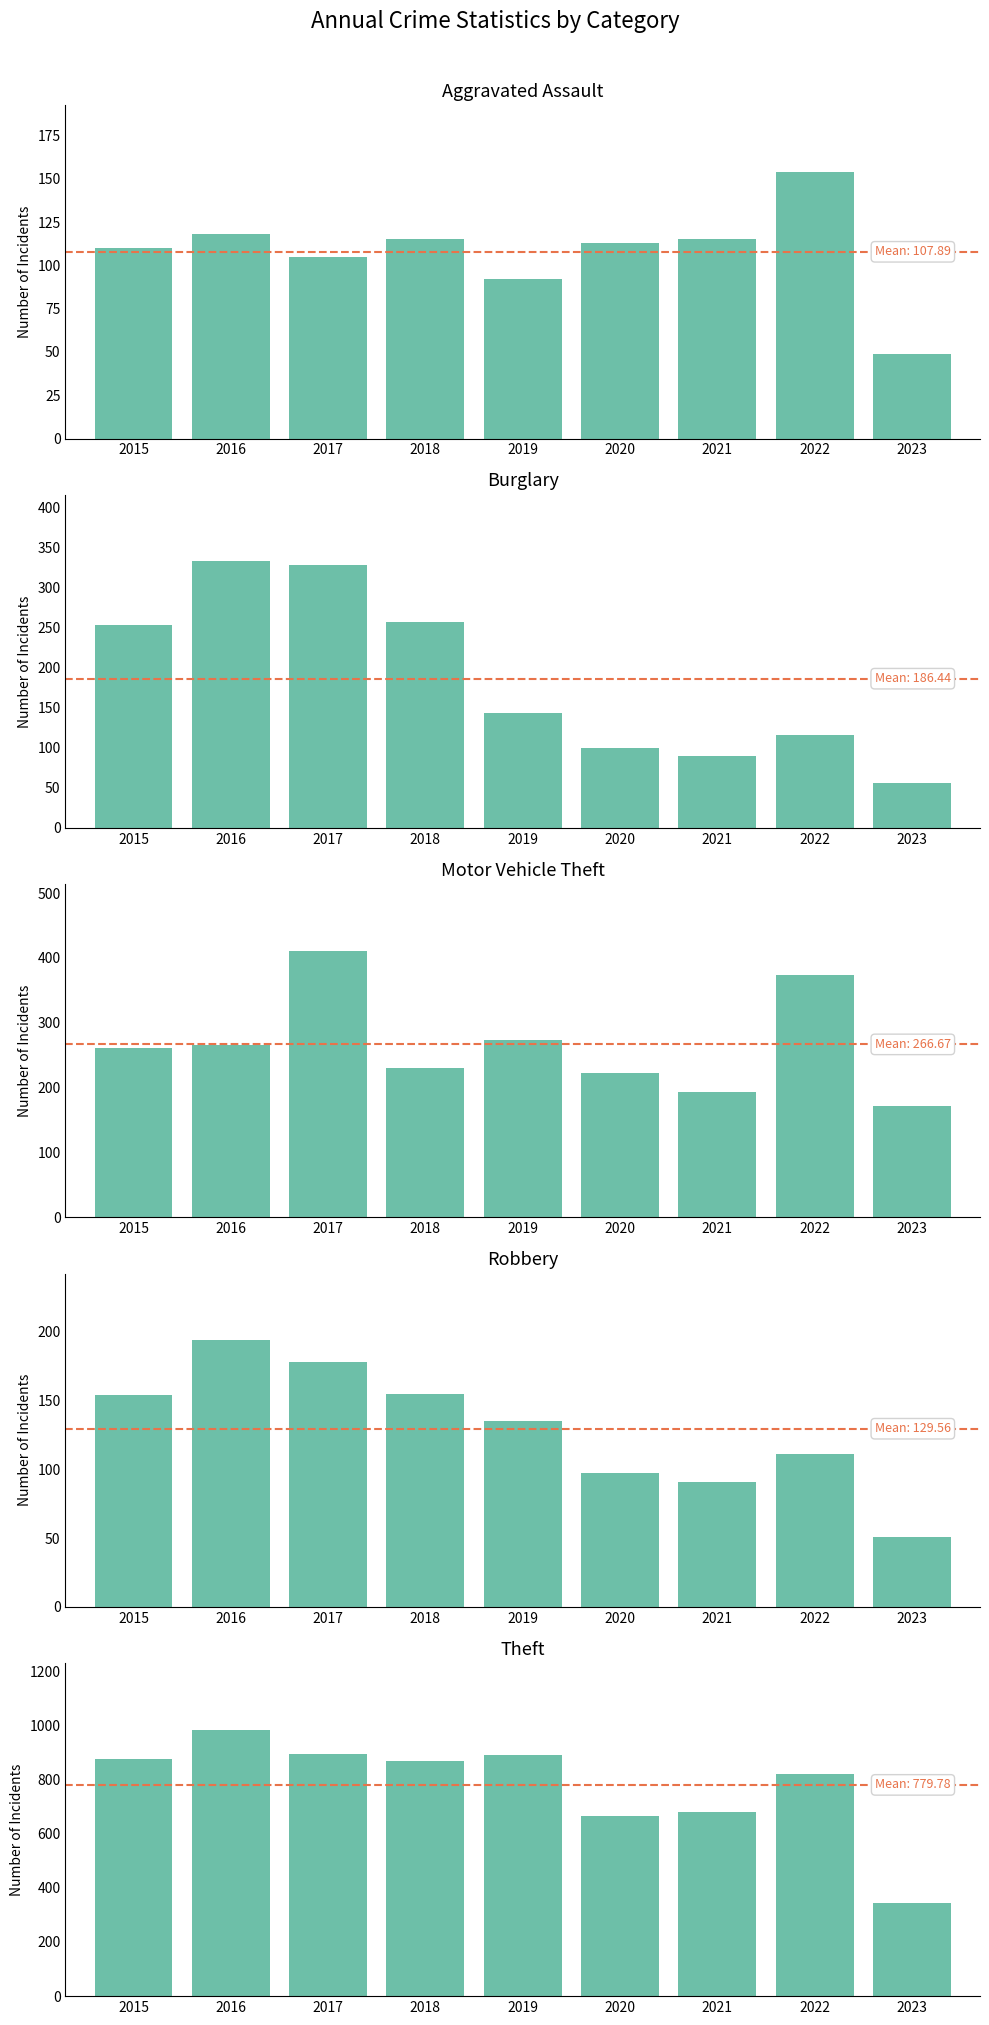

At which category is the sum across all series the highest?

2017